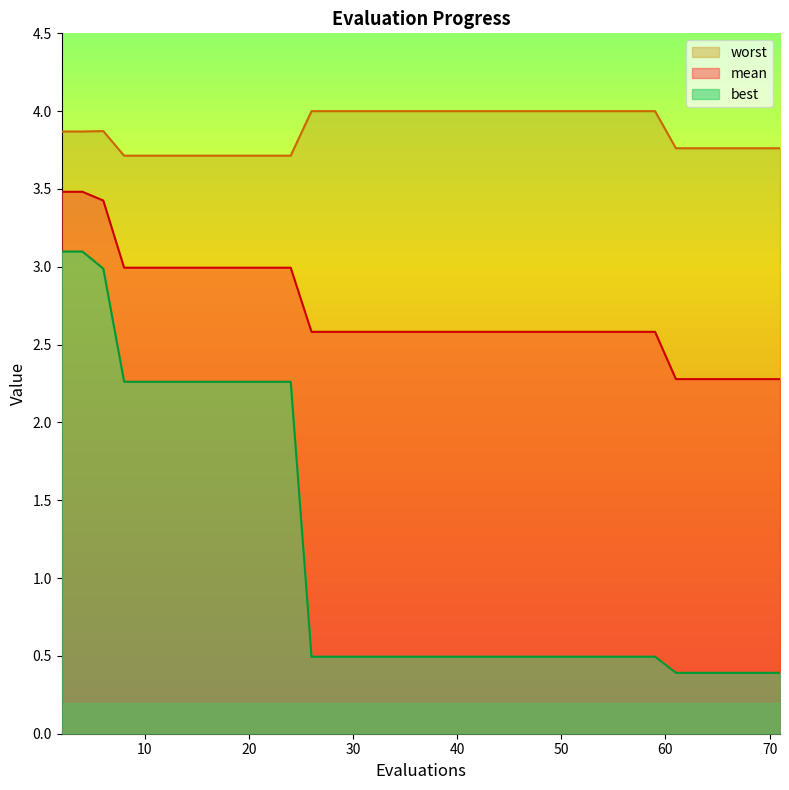

Reading right to left, extract all data points from this chart.

mean: 2.3	2.3	2.3	2.3	2.3	2.3	2.3	2.6	2.6	2.6	2.6	2.6	2.6	2.6	2.6	2.6	2.6	2.6	2.6	2.6	2.6	2.6	2.6	2.6	2.6	2.6	2.6	3.0	3.0	3.0	3.0	3.0	3.0	3.0	3.0	3.0	3.0	3.4	3.5	3.5
best: 0.4	0.4	0.4	0.4	0.4	0.4	0.4	0.5	0.5	0.5	0.5	0.5	0.5	0.5	0.5	0.5	0.5	0.5	0.5	0.5	0.5	0.5	0.5	0.5	0.5	0.5	0.5	2.3	2.3	2.3	2.3	2.3	2.3	2.3	2.3	2.3	2.3	3.0	3.1	3.1
worst: 3.8	3.8	3.8	3.8	3.8	3.8	3.8	4.0	4.0	4.0	4.0	4.0	4.0	4.0	4.0	4.0	4.0	4.0	4.0	4.0	4.0	4.0	4.0	4.0	4.0	4.0	4.0	3.7	3.7	3.7	3.7	3.7	3.7	3.7	3.7	3.7	3.7	3.9	3.9	3.9